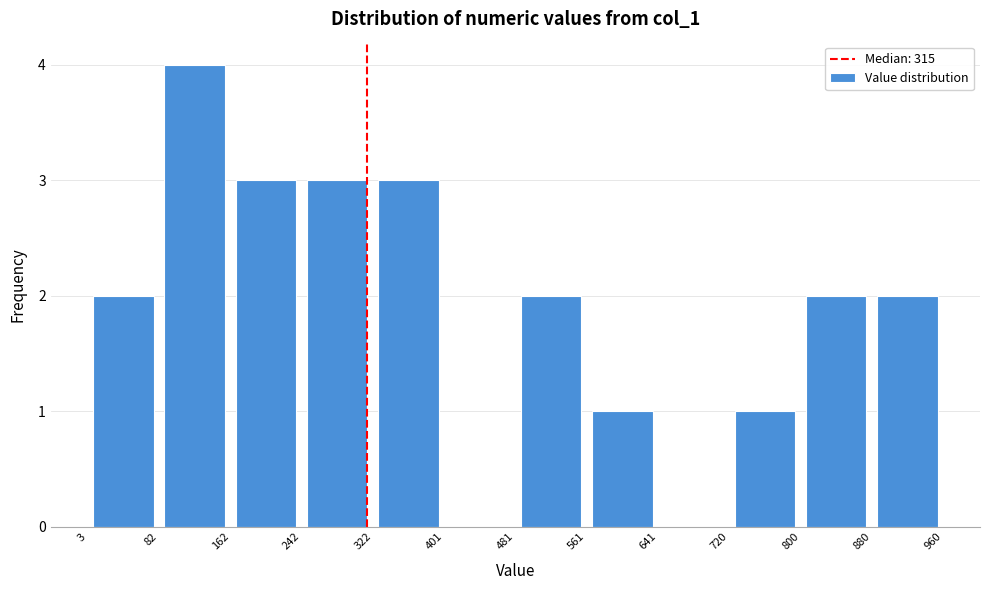

Reading left to right, list every bar in this chart as the range it spans on the x-axis followed by its height. The values are not printed on the chart, so give them approximately, as read against the axis.

3 to 82: 2
82 to 162: 4
162 to 242: 3
242 to 322: 3
322 to 401: 3
401 to 481: 0
481 to 561: 2
561 to 641: 1
641 to 720: 0
720 to 800: 1
800 to 880: 2
880 to 960: 2